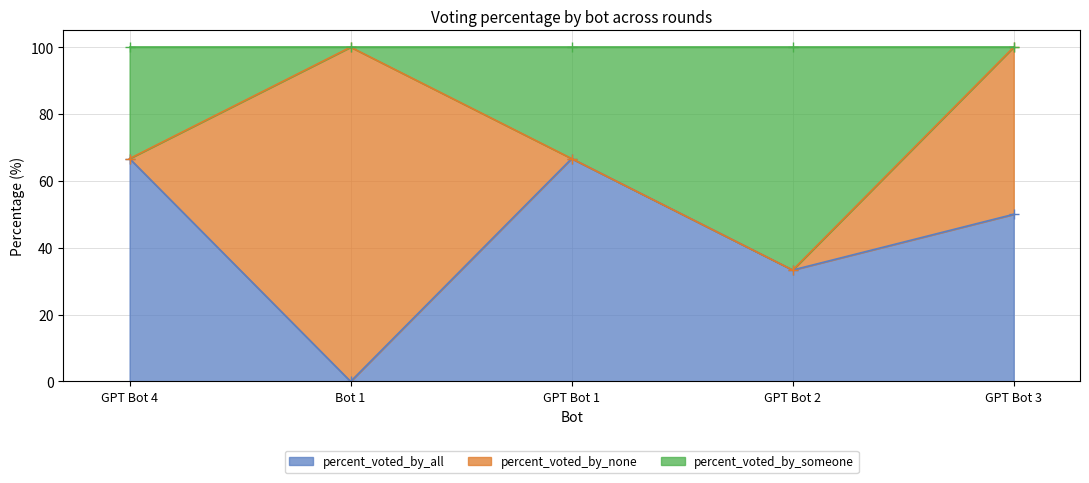

True or false: percent_voted_by_all has more than 0 interior local peaks.

True